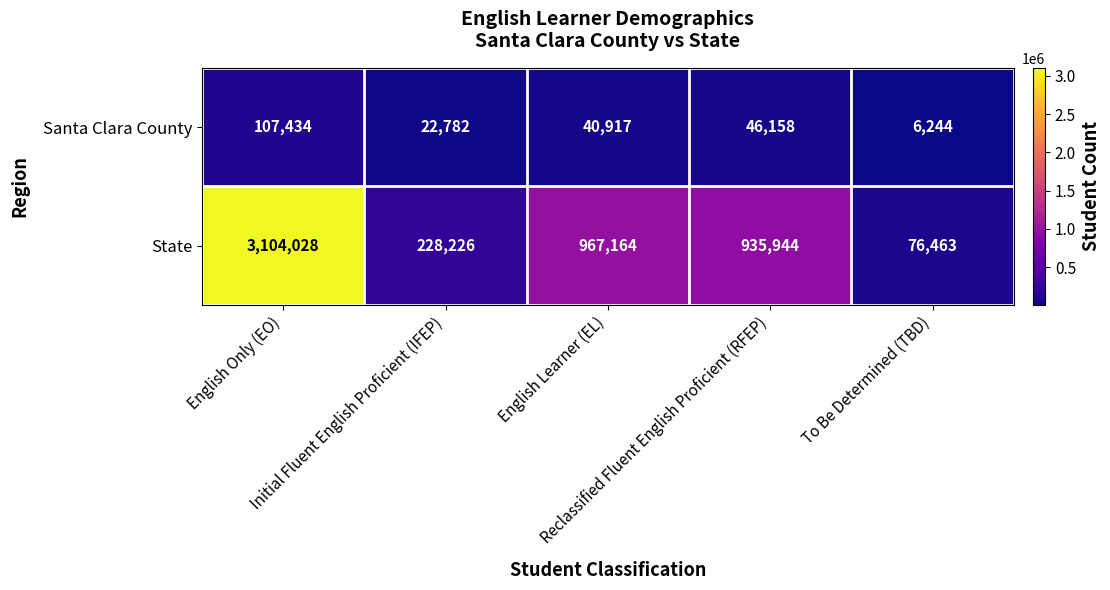

Rank the series by their maximum value, from highest to lowest.

State, Santa Clara County